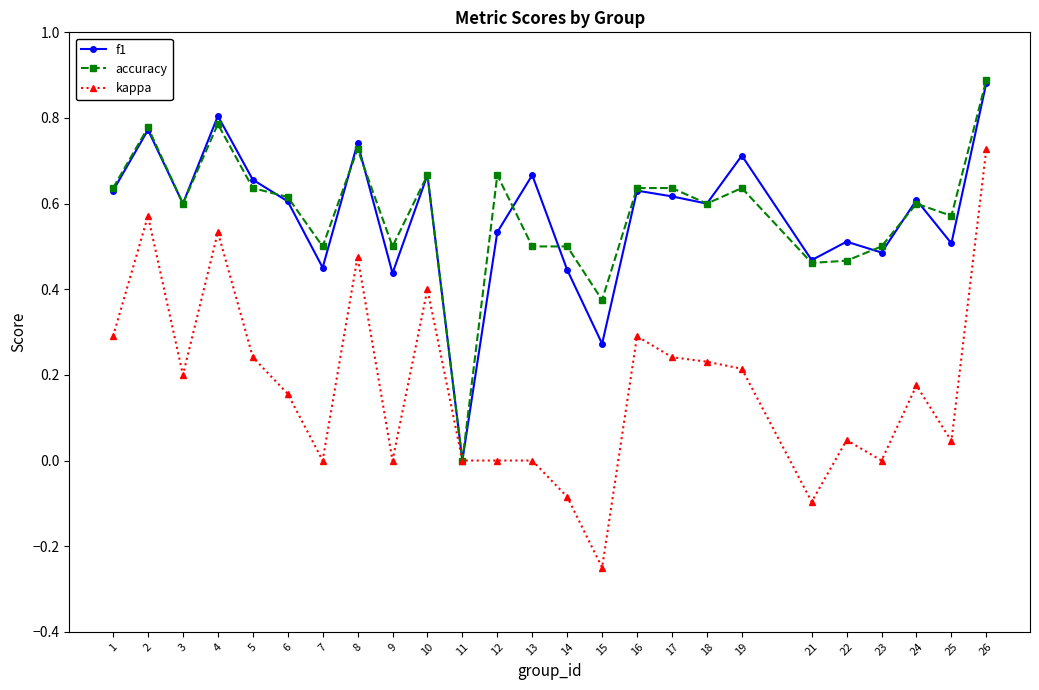

How many lines are shown in the chart?

3